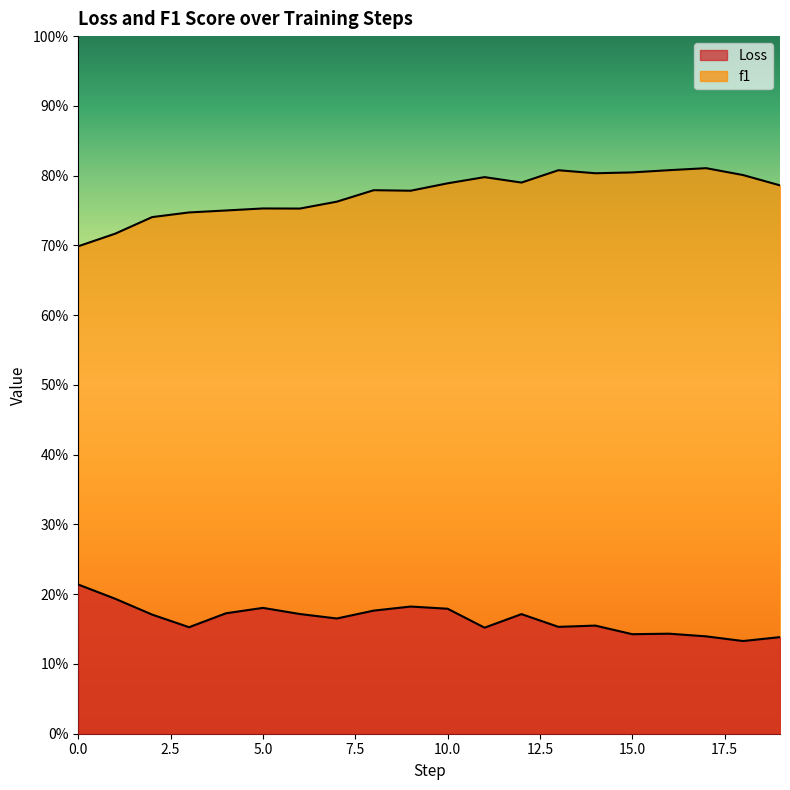

The value of f1 at 19 is 1.3. True or false?

False